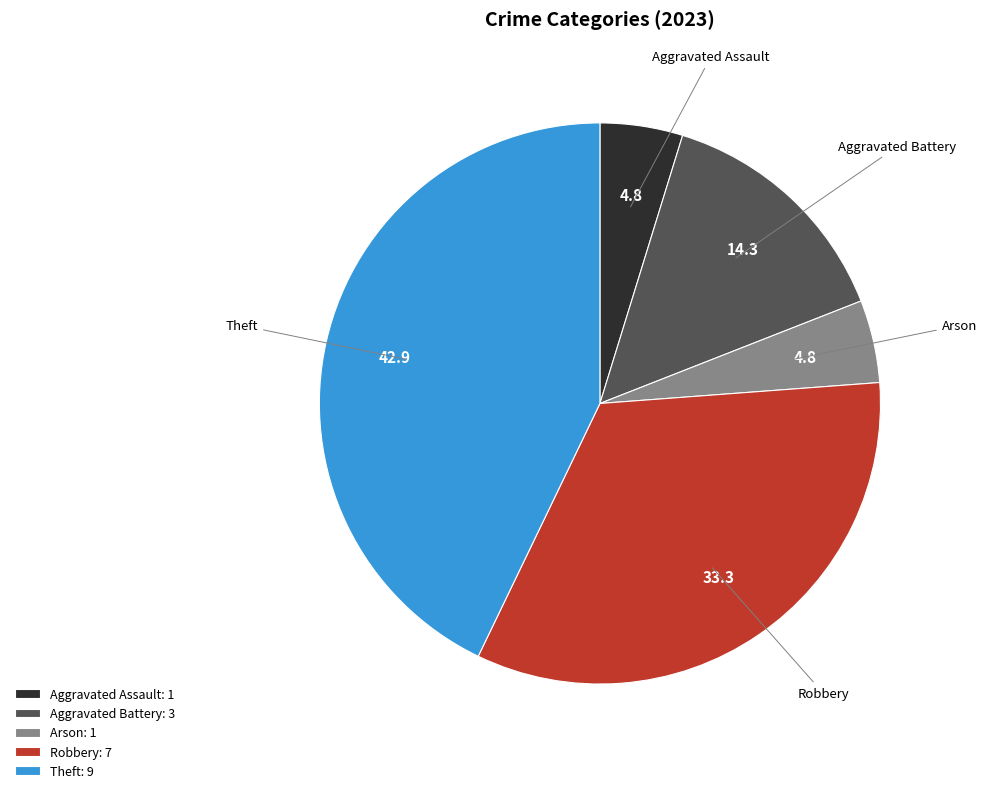

True or false: Aggravated Assault accounts for 5% of the total.

True